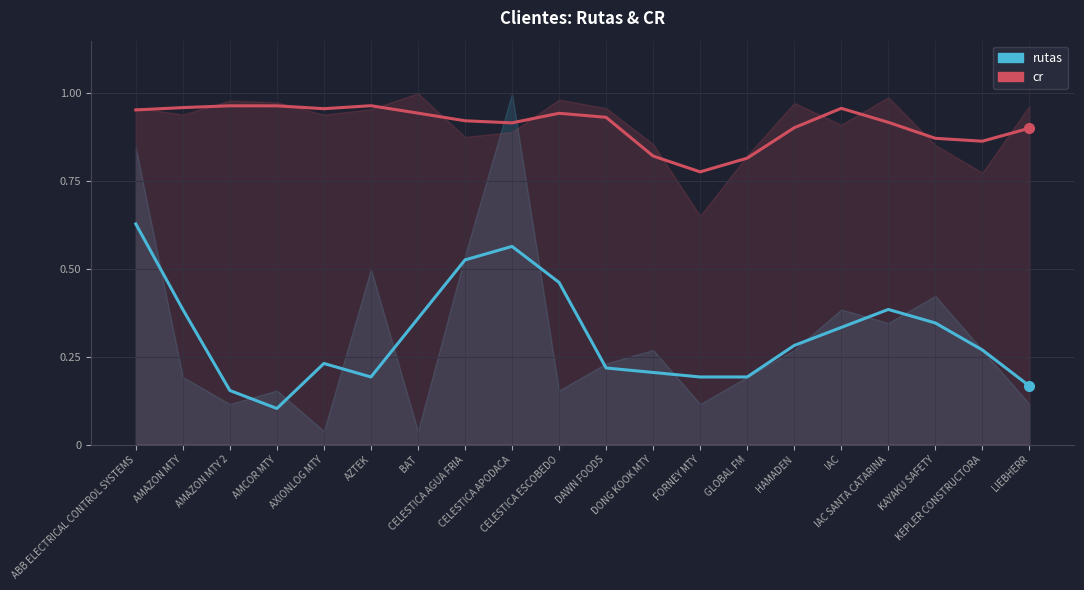

The rutas (normalised) series shows 0.5 at CELESTICA ESCOBEDO. True or false?

True